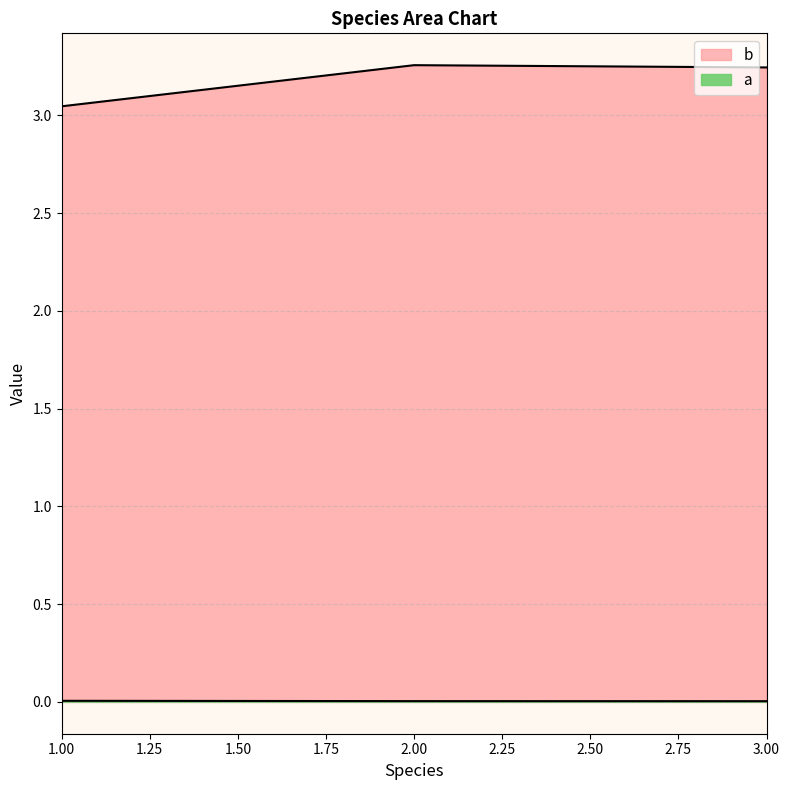

What are all the series names shown in the legend?

a, b